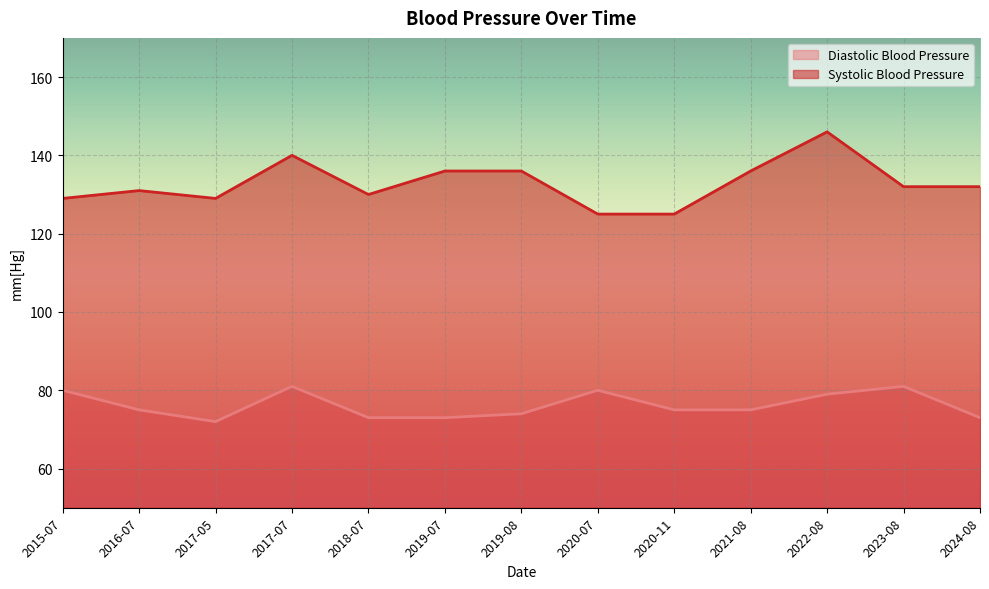

True or false: Systolic Blood Pressure has more than 1 points higher than both neighbors.

True